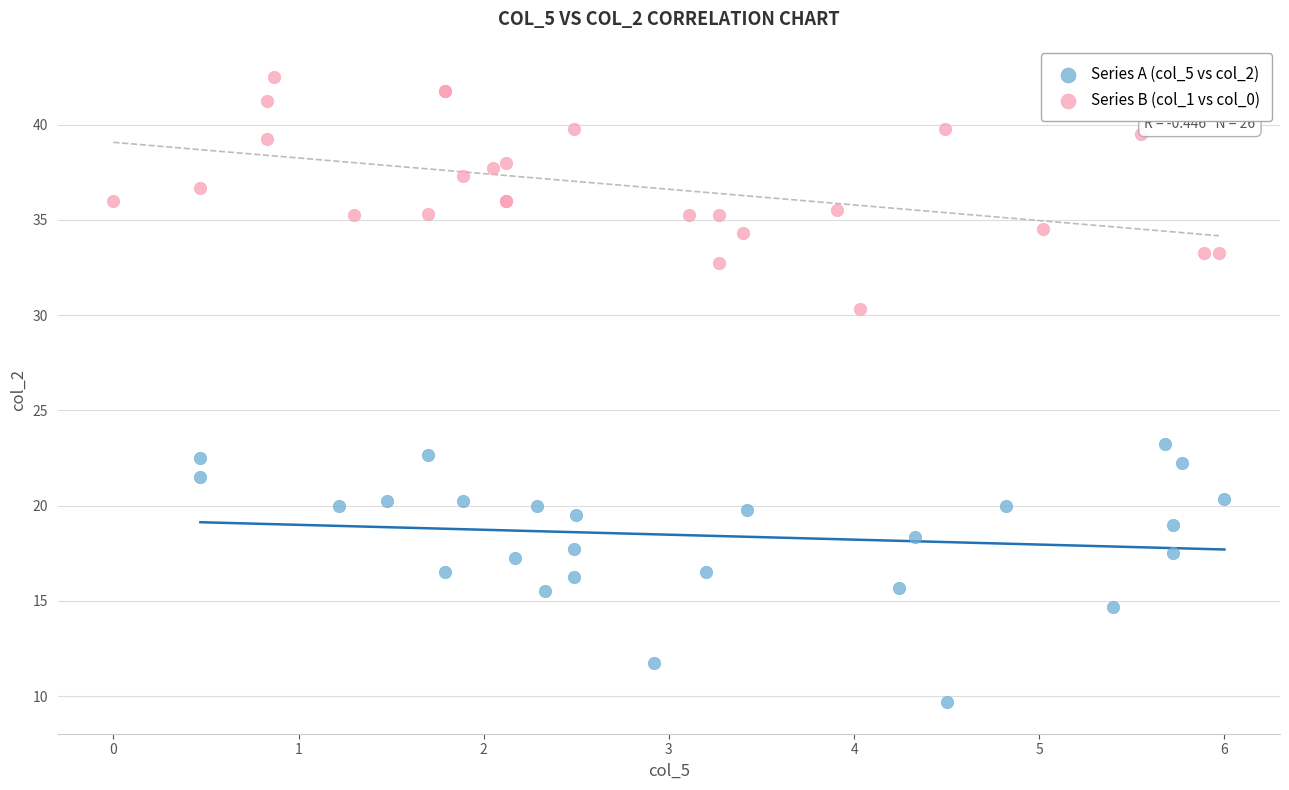

Which series reaches the maximum Y coordinate?

Series B (col_1 vs col_0)